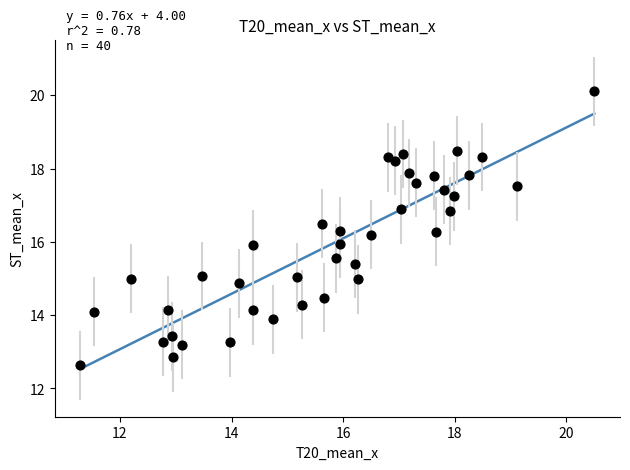

What is the range of X values (max minus min)?

9.2